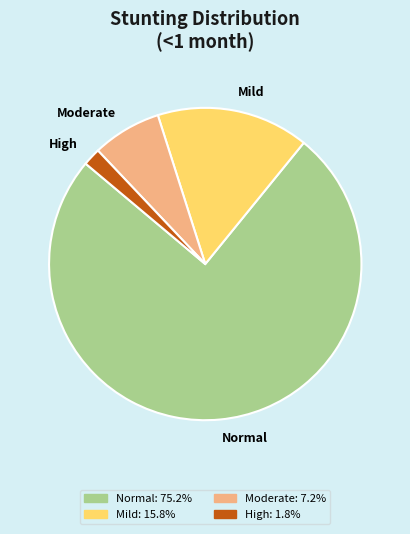

Rank the categories by value from highest to lowest.

Normal, Mild, Moderate, High